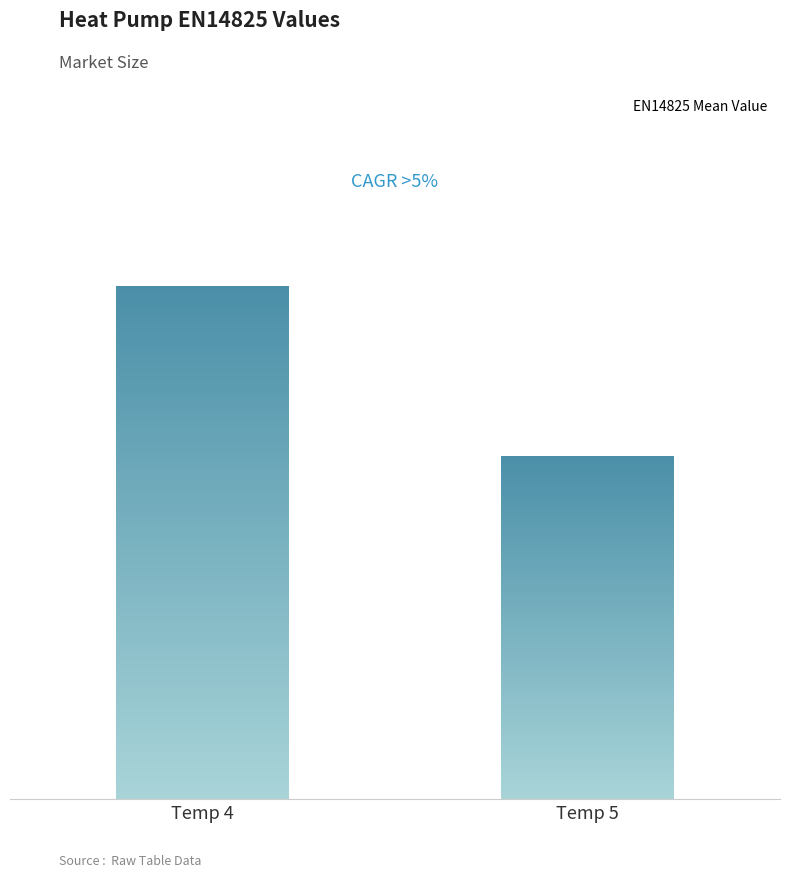

What is the change in value from Temp 4 to Temp 5?

-71.5